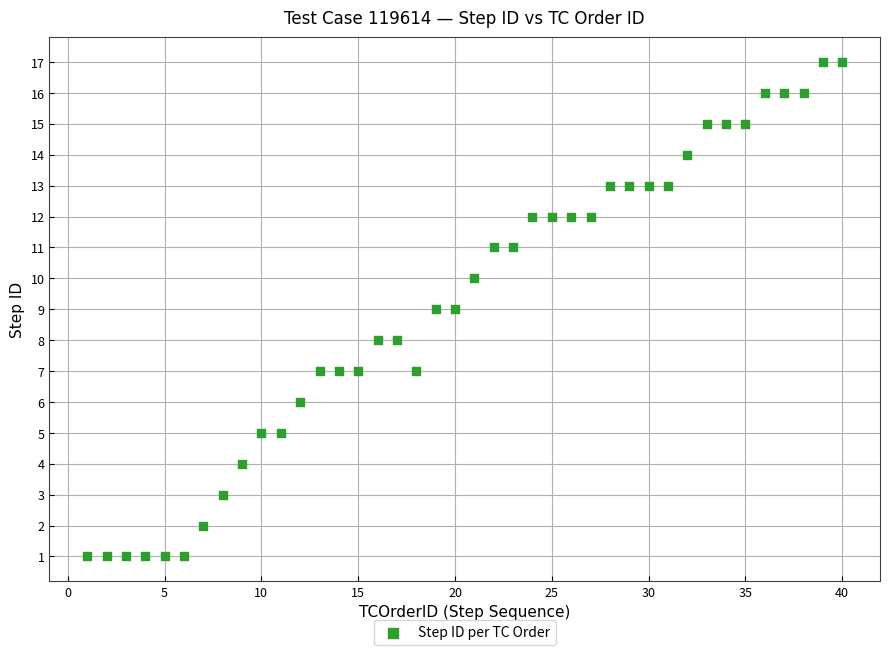

What is the range of Y values (max minus min)?

16